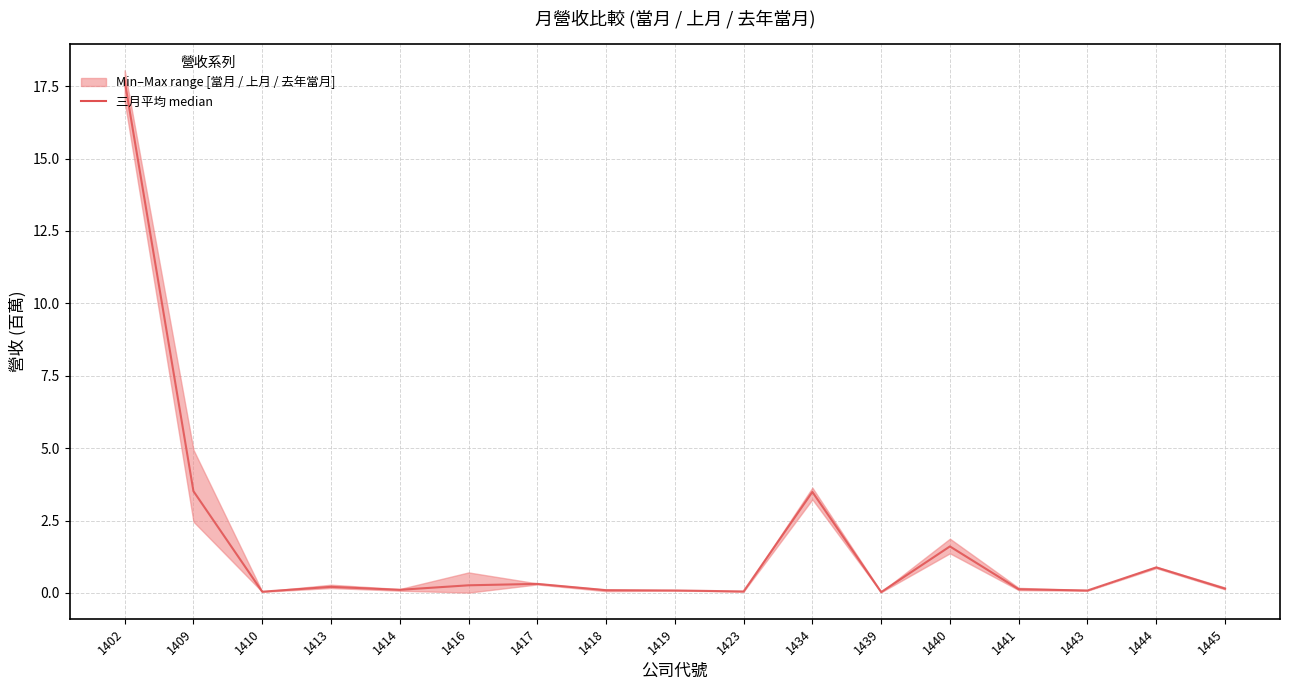

What is the difference between the values at 1440 and 1423?

1.6